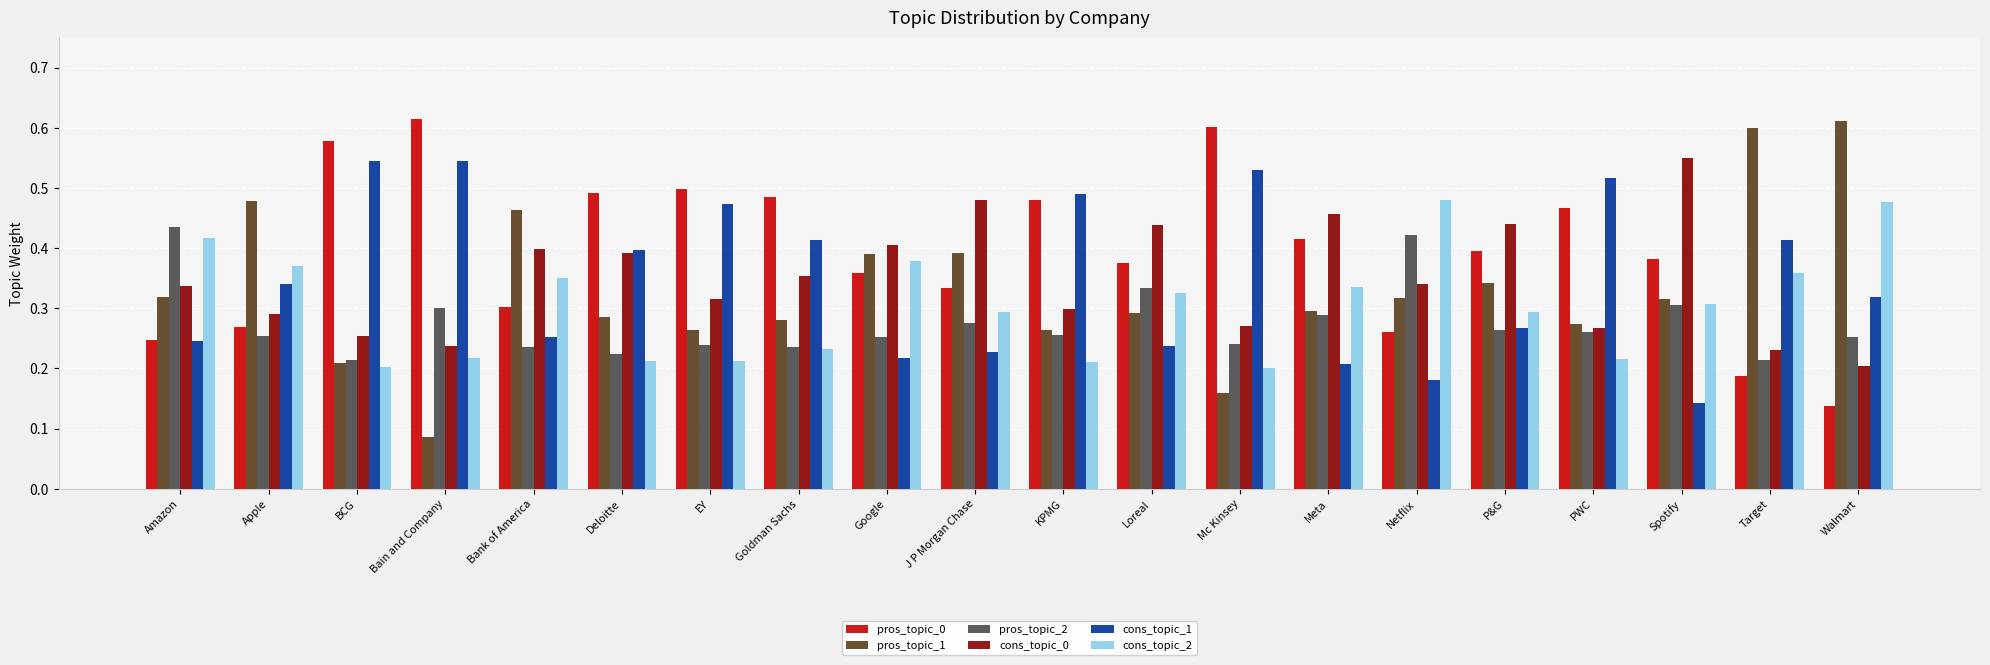

True or false: pros_topic_0 has a value of 0.3 at KPMG.

False